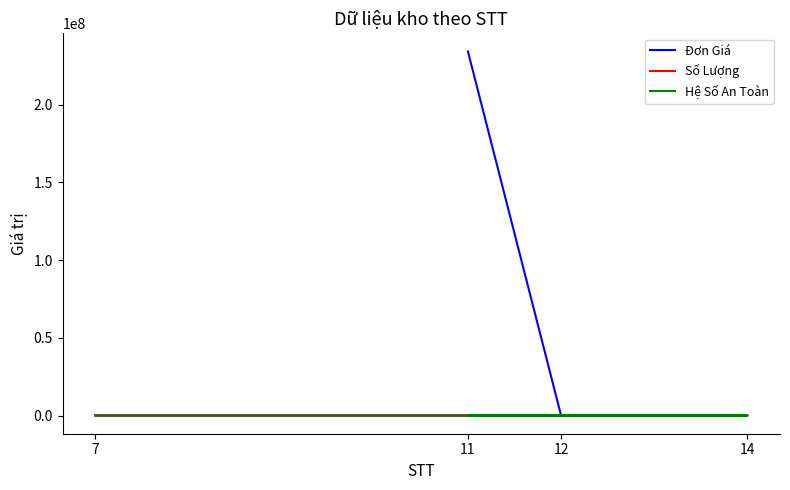

What is the total value across all series at 12?

4920